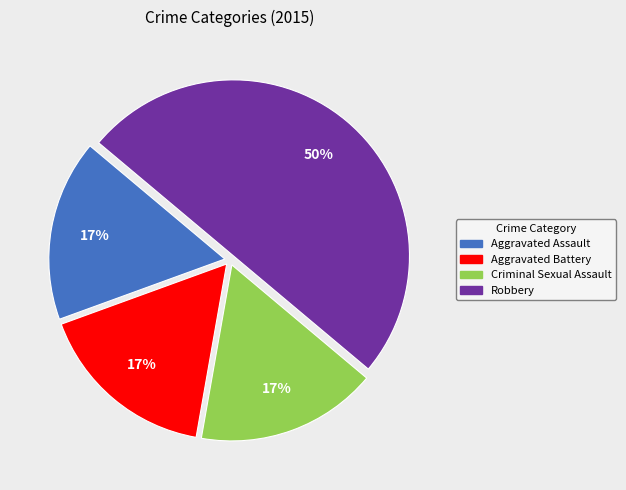

What is the largest slice in the pie chart?

Robbery